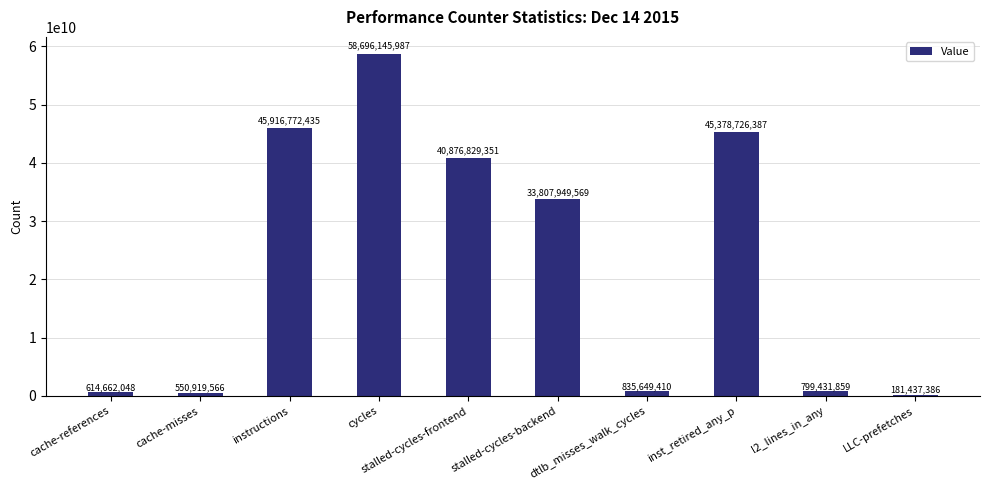

At which category does the chart reach its peak across all series?

cycles